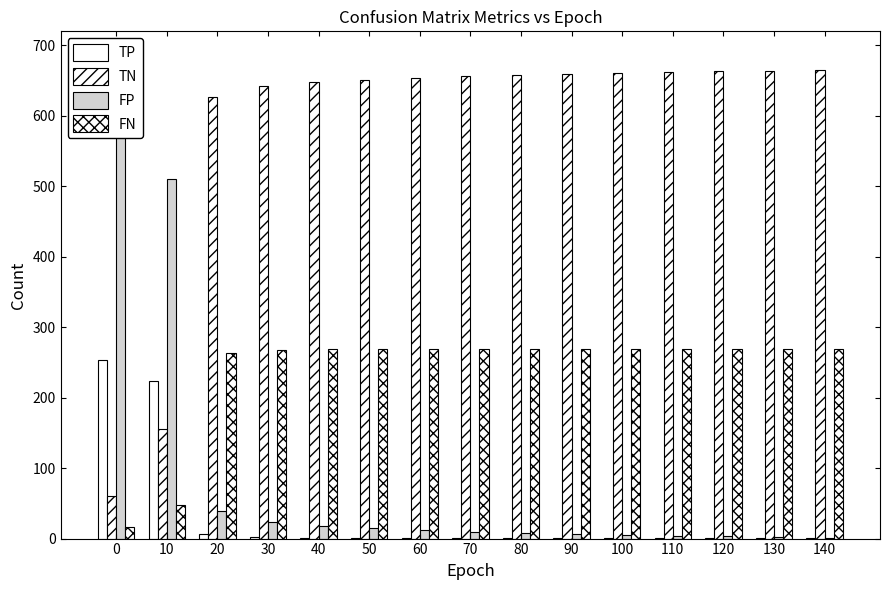

Reading left to right, list all the values displayed in this chart.

TP: 0=253	10=223	20=7	30=2	40=1	50=1	60=1	70=1	80=1	90=1	100=1	110=1	120=1	130=1	140=1
TN: 0=60	10=156	20=627	30=642	40=648	50=651	60=654	70=656	80=658	90=660	100=661	110=662	120=663	130=664	140=665
FP: 0=606	10=510	20=39	30=24	40=18	50=15	60=12	70=10	80=8	90=6	100=5	110=4	120=3	130=2	140=1
FN: 0=17	10=47	20=263	30=268	40=269	50=269	60=269	70=269	80=269	90=269	100=269	110=269	120=269	130=269	140=269